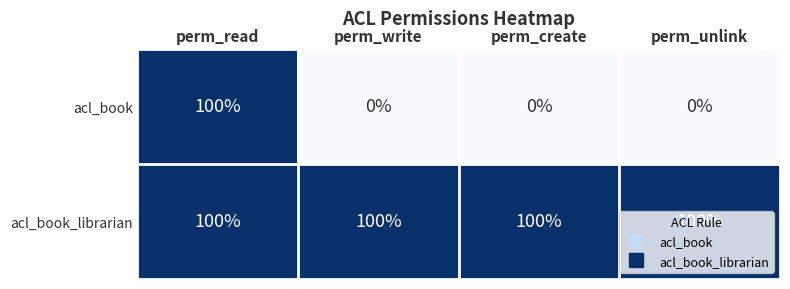

What is the sum of the acl_book_librarian values at perm_unlink and perm_write?

200